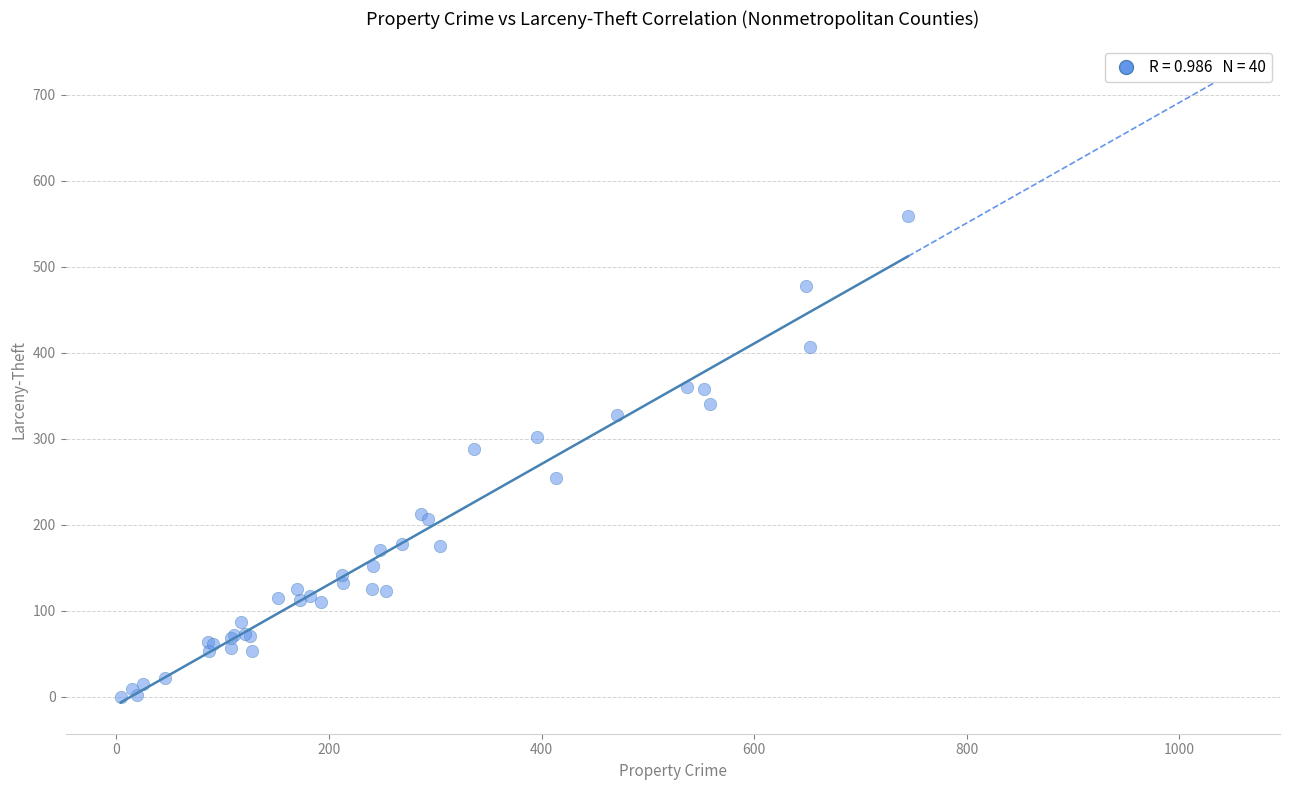

What Y value in the scatter plot is closest to 279?

288